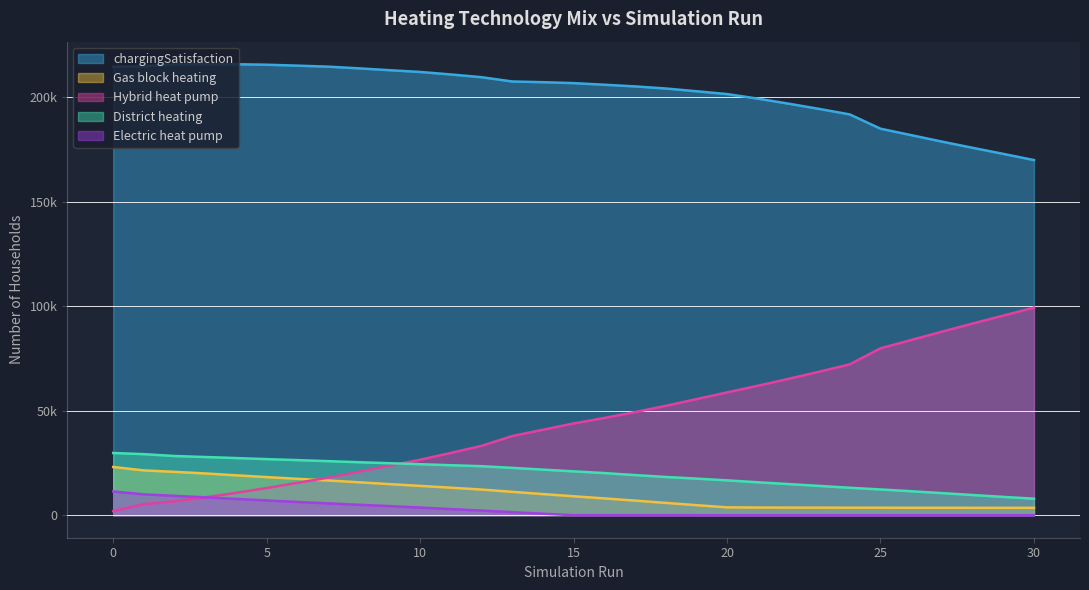

What is the difference between the second highest and minimum values in the Electric heat pump series?

9965